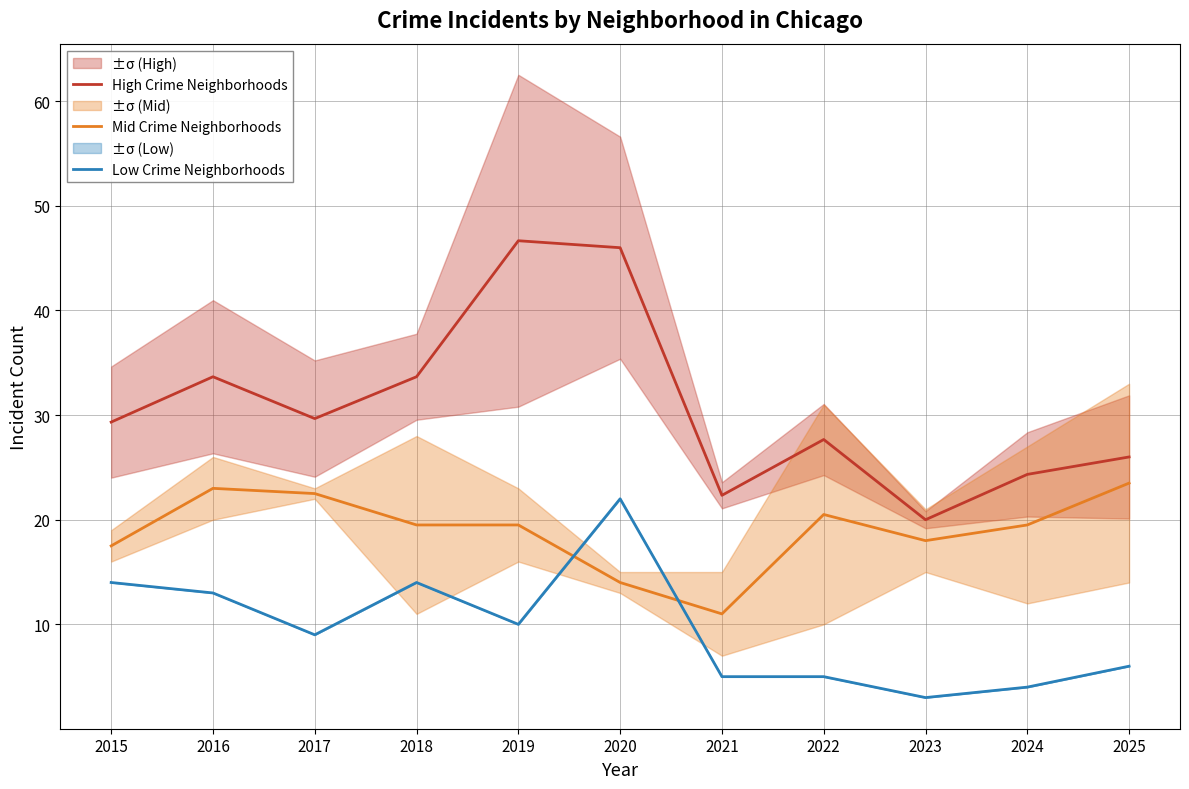

True or false: High Crime Neighborhoods and Low Crime Neighborhoods intersect in this chart.

False